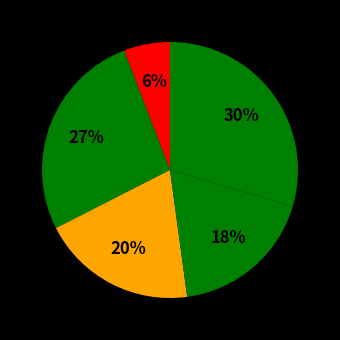

To the nearest percent, what is the difference between the largest and smallest slice percentages?

24%